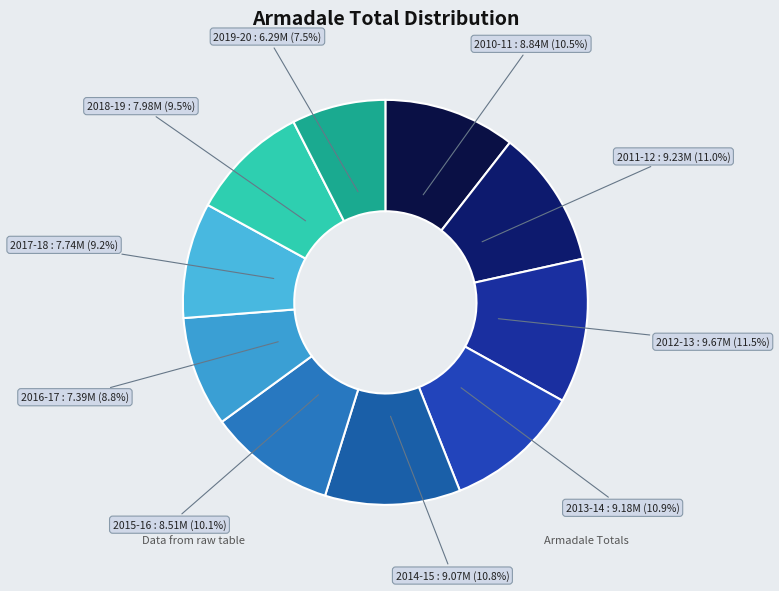

What percentage do 2013-14 : 9.18M (10.9%) and 2011-12 : 9.23M (11.0%) together represent?

21.9%